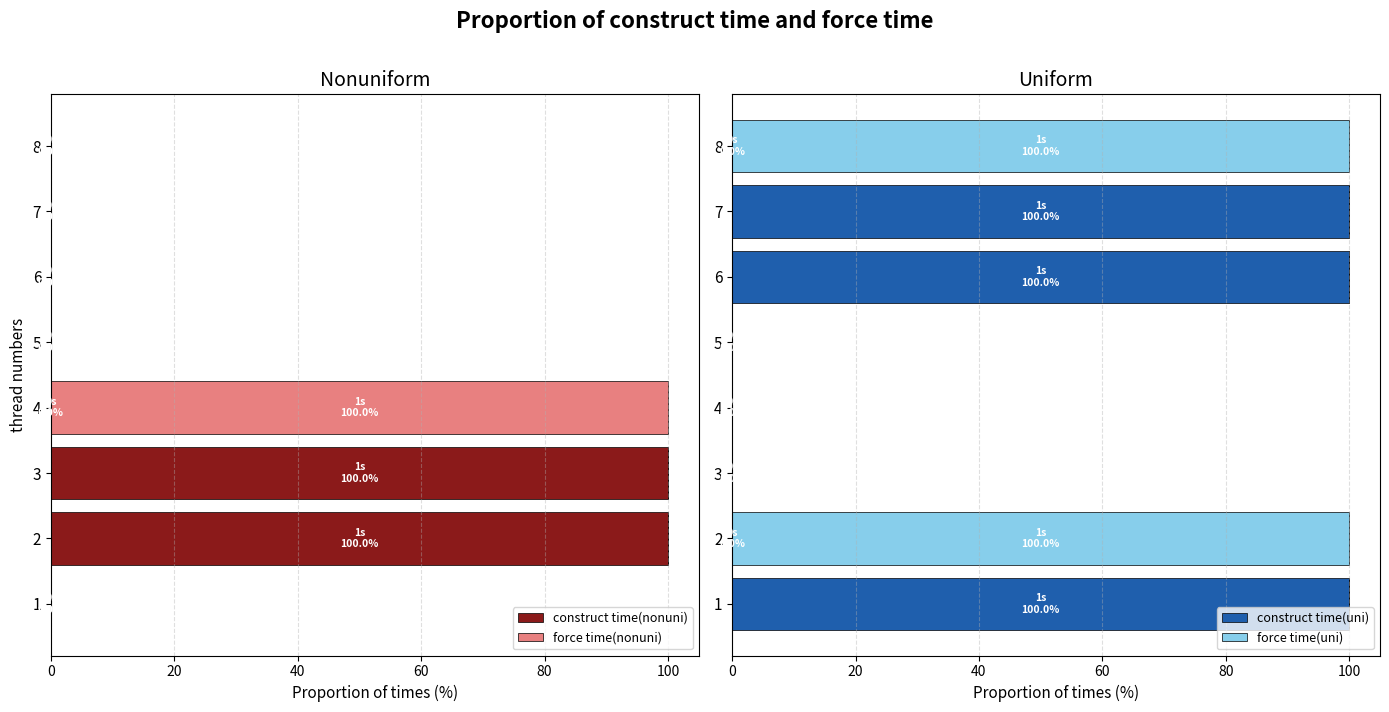

The construct time(nonuni) series shows 69 at 4. True or false?

False